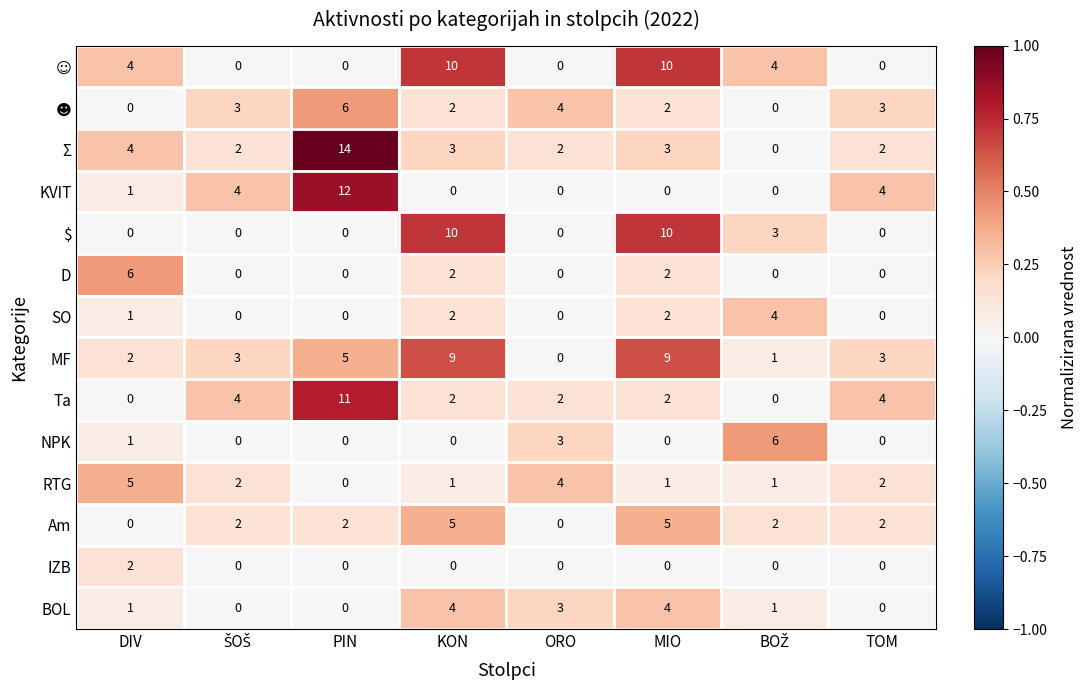

Which series has the largest total across all categories?

MF